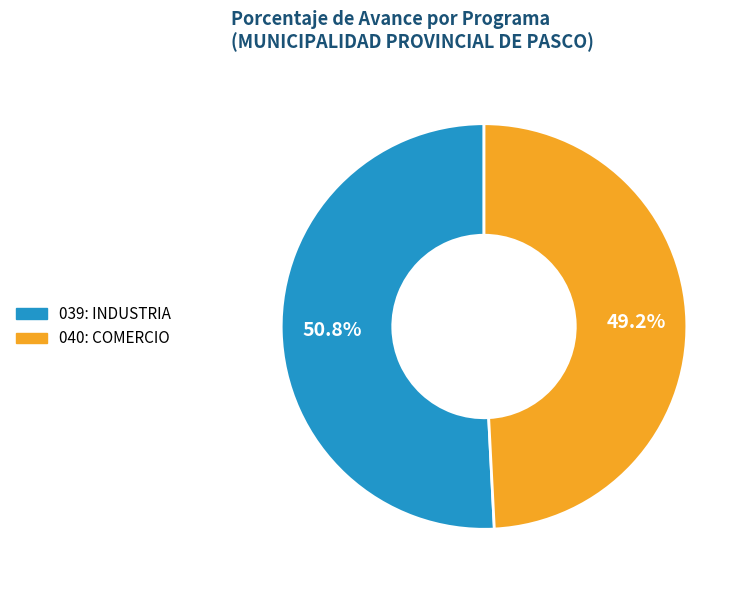

To the nearest percent, what is the difference between the largest and smallest slice percentages?

2%